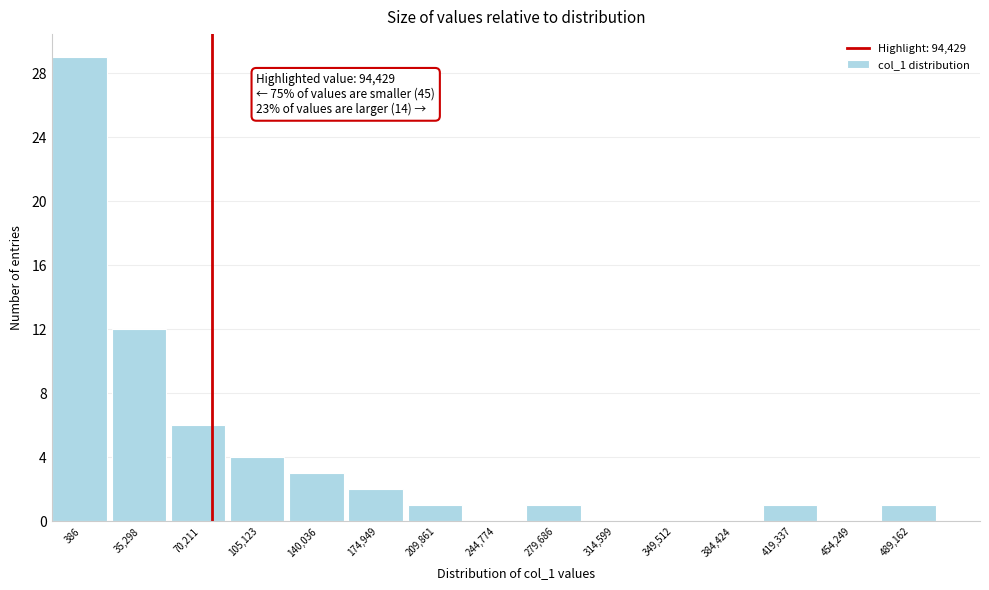

Reading right to left, extract all data points from this chart.

489,162=1	454,249=0	419,337=1	384,424=0	349,512=0	314,599=0	279,686=1	244,774=0	209,861=1	174,949=2	140,036=3	105,123=4	70,211=6	35,298=12	386=29